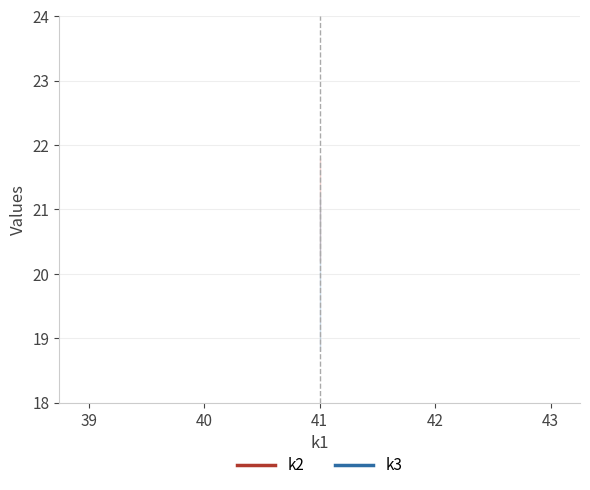

What is the value of the k3 point at the 27th from the left?

20